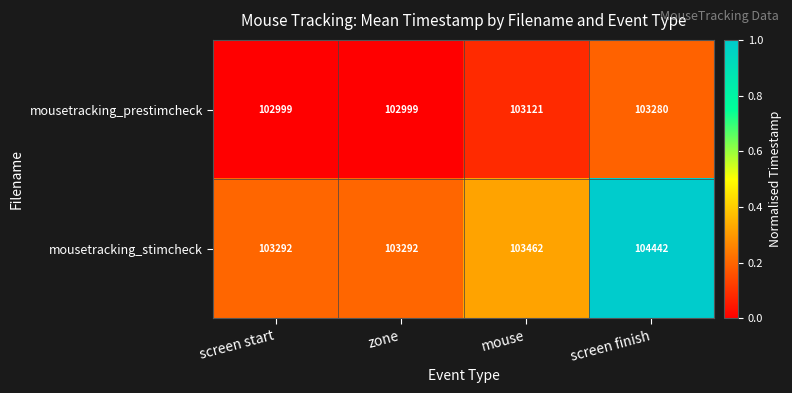

What is the difference between the second highest and minimum values in the mousetracking_prestimcheck series?

122